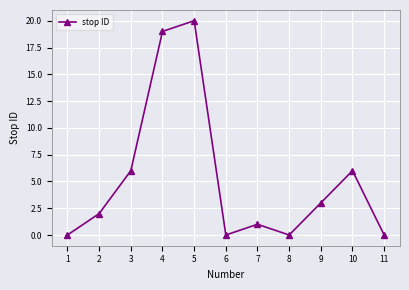

What is the difference between the values at 7 and 6?

1